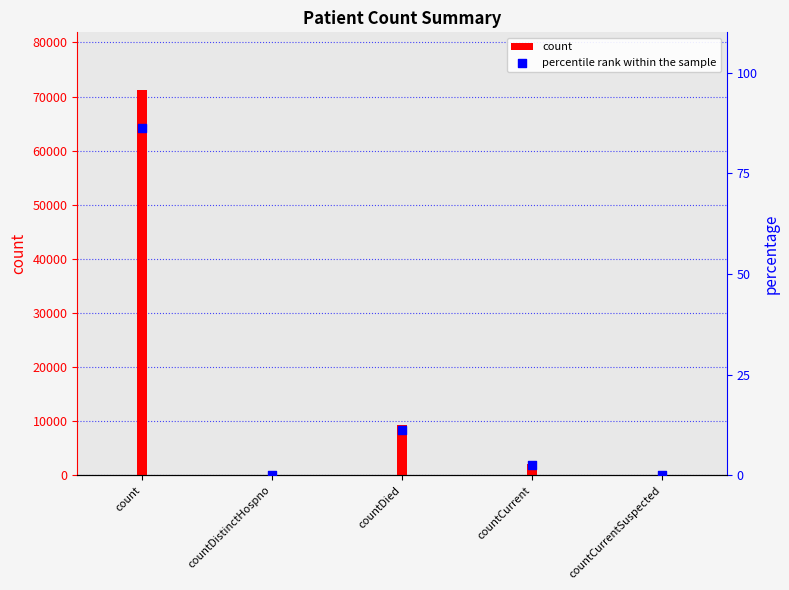

Which series reaches the maximum Y coordinate?

count